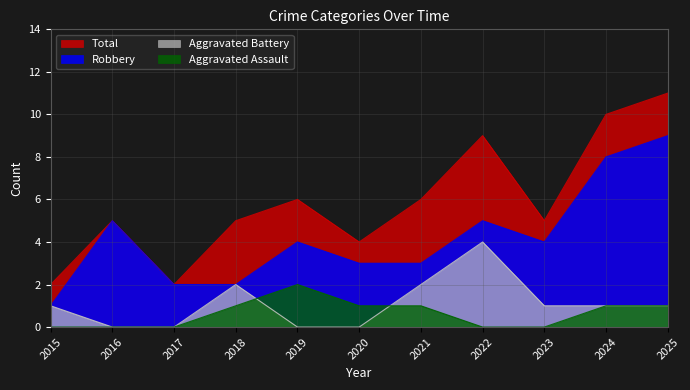

Is the value of Aggravated Assault at 2017 greater than the value of Aggravated Battery at 2016?

No